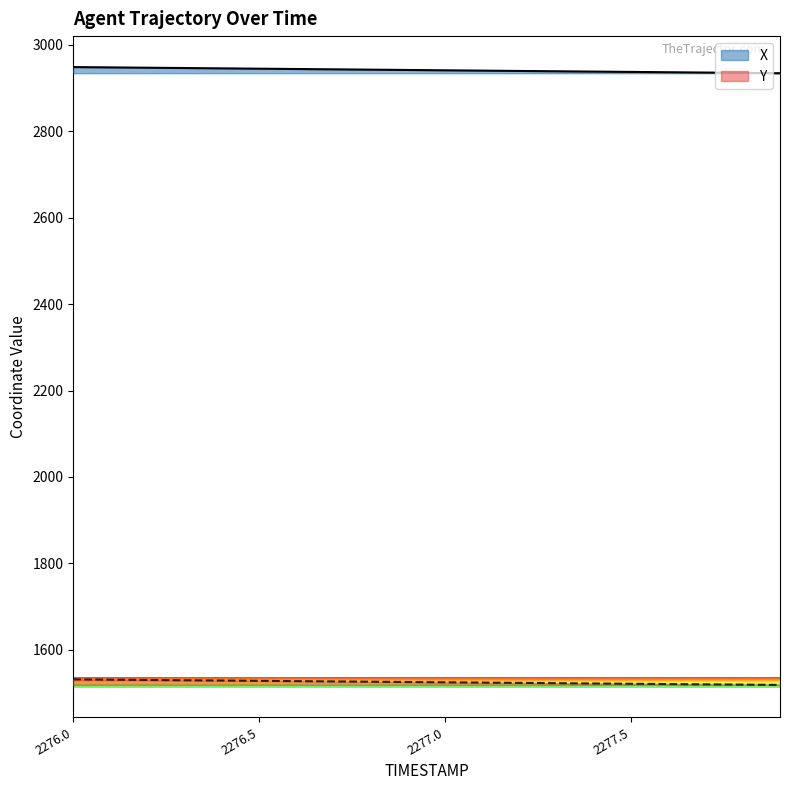

True or false: Y and X intersect in this chart.

False